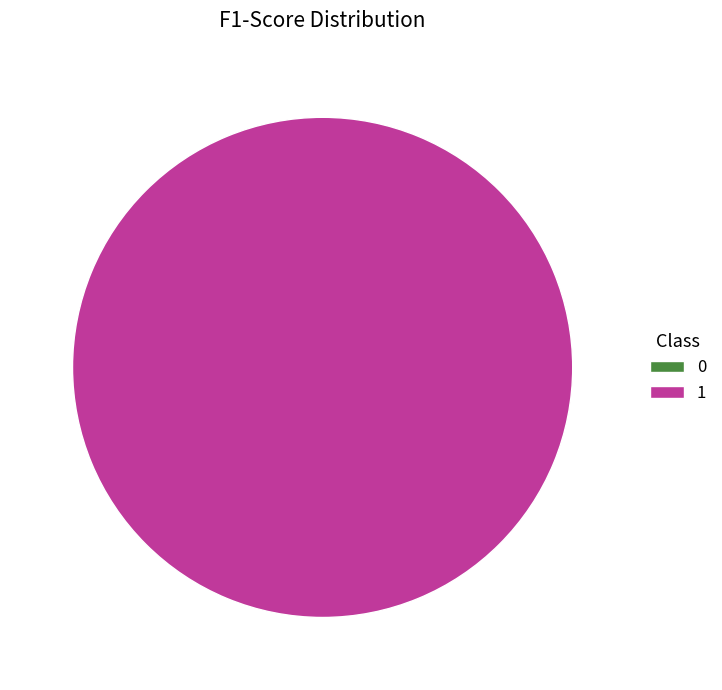

The 0 slice represents 0% of the pie. True or false?

True